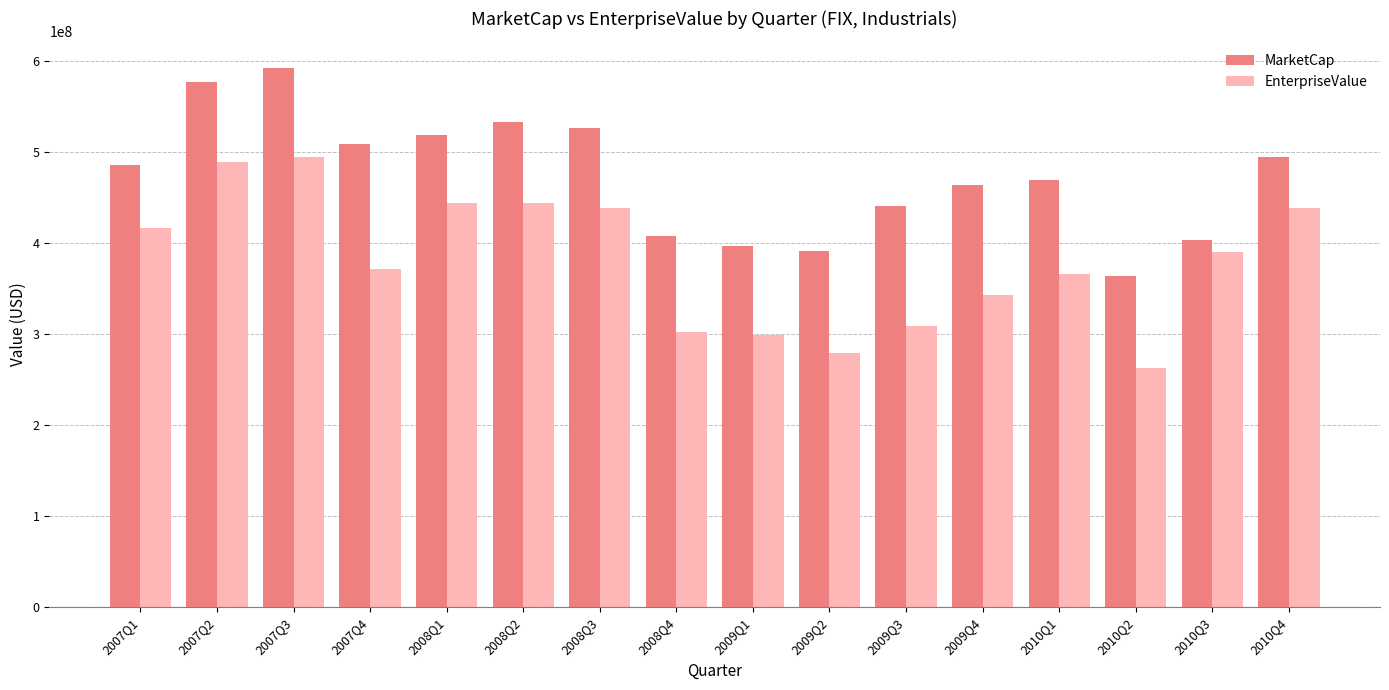

Which label corresponds to the smallest value in the chart?

2010Q2